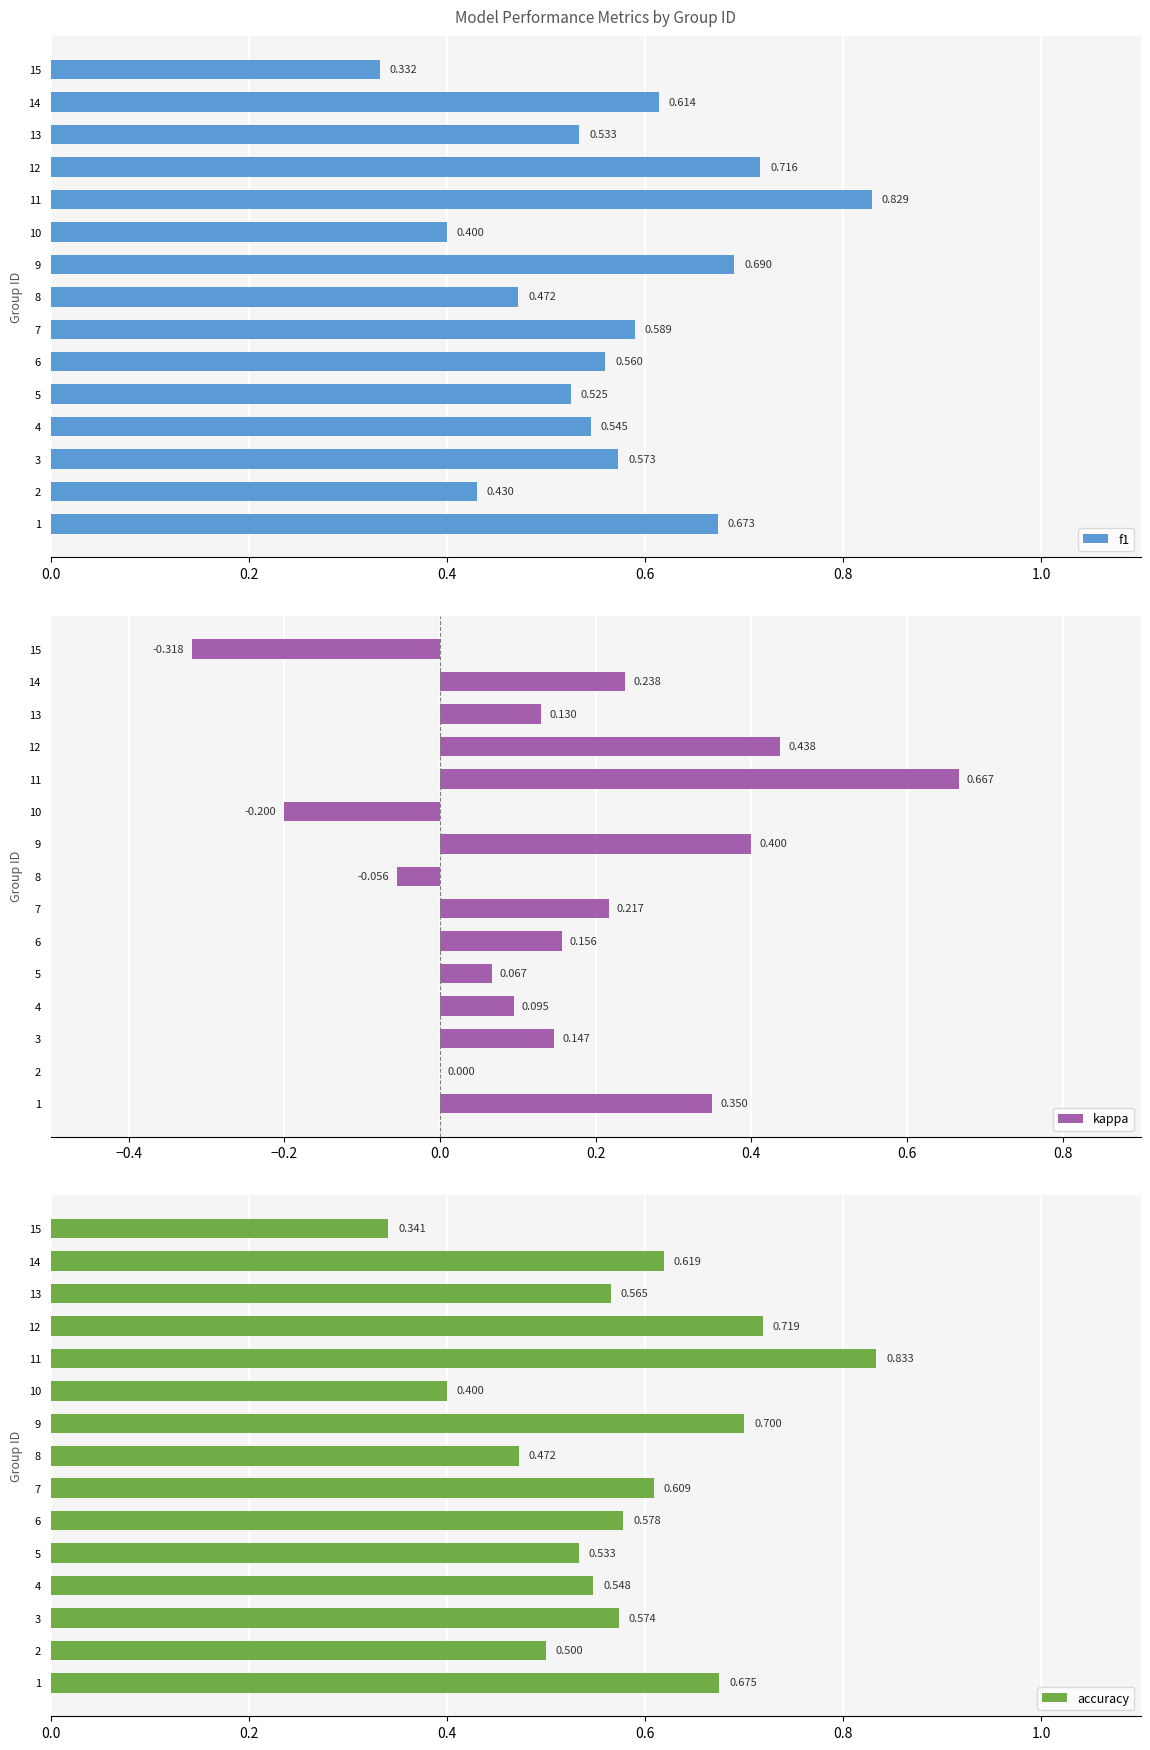

What is the value of the accuracy bar at the 7th from the left?

0.6